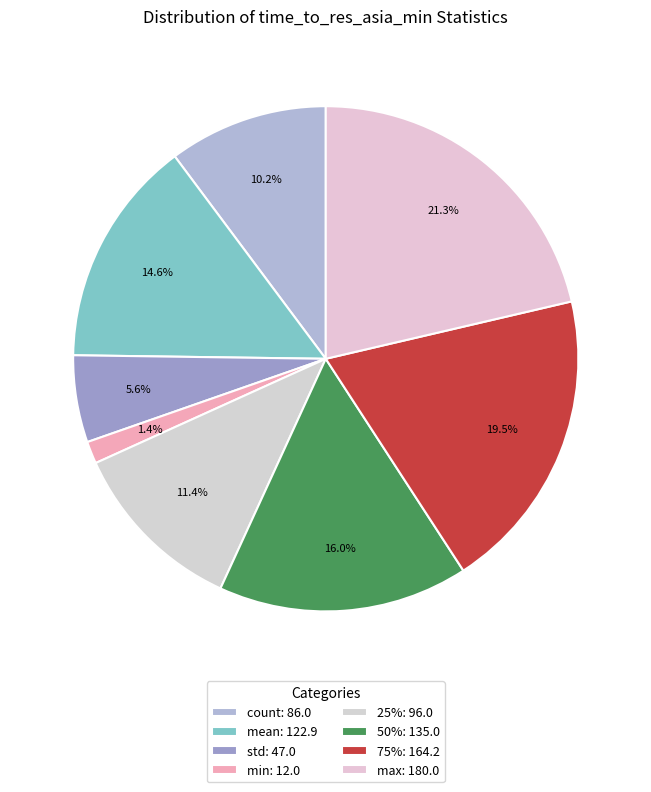

The 75% slice represents 19% of the pie. True or false?

True